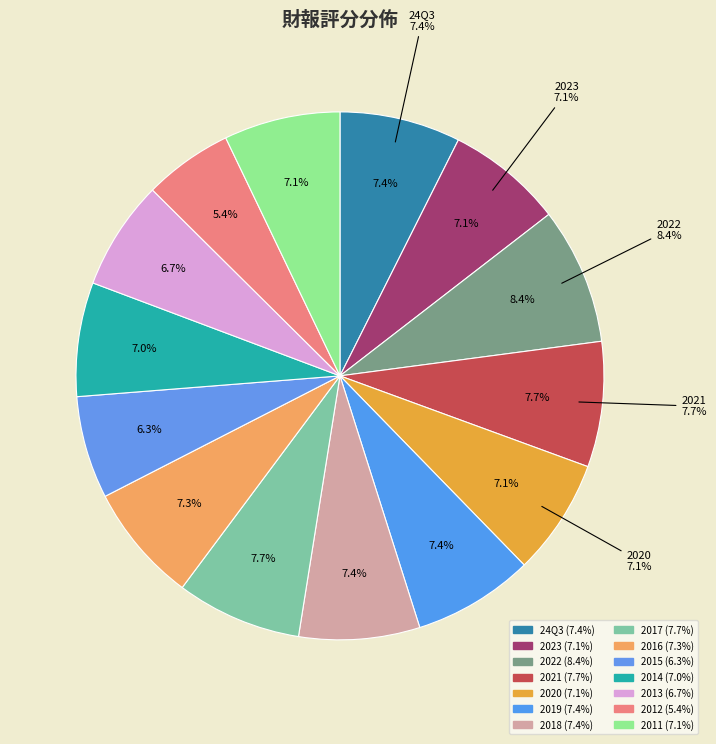

Which category has the smallest portion of the pie?

2012